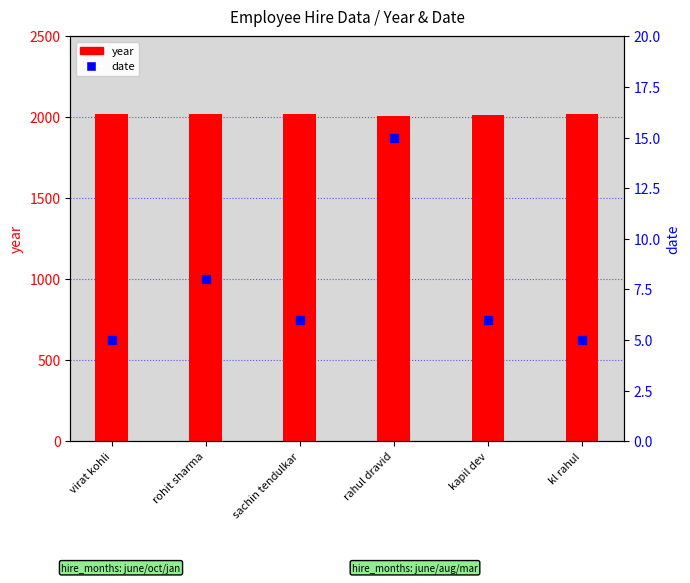

What are all the series names shown in the legend?

year, date